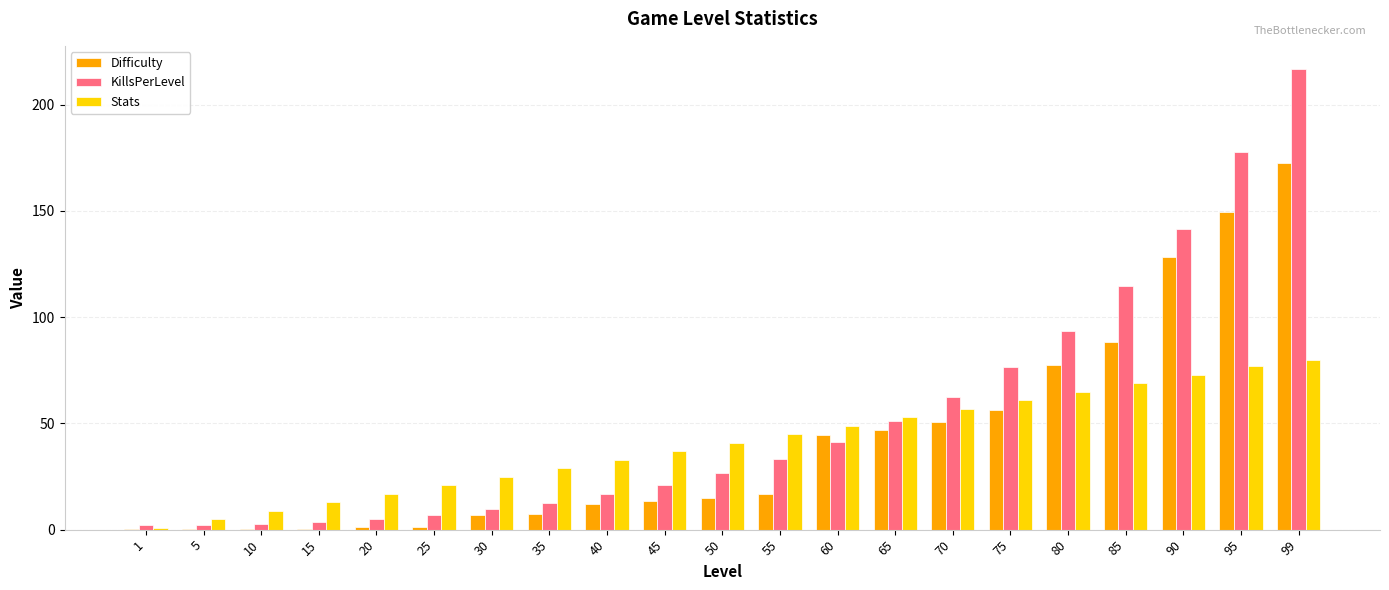

What is the sum of all Difficulty values?

888.5